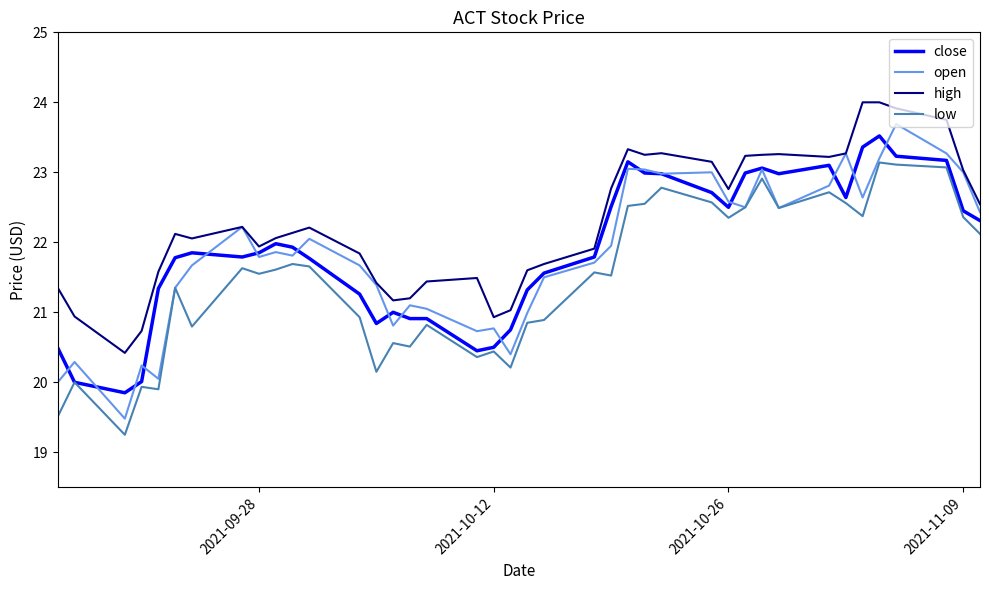

What is the maximum value shown in the chart?

24.0